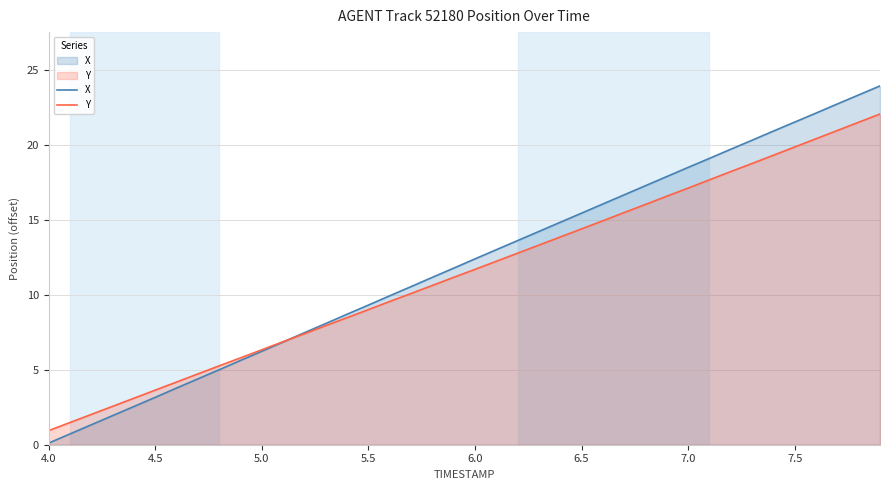

Rank the series by their maximum value, from highest to lowest.

X, Y